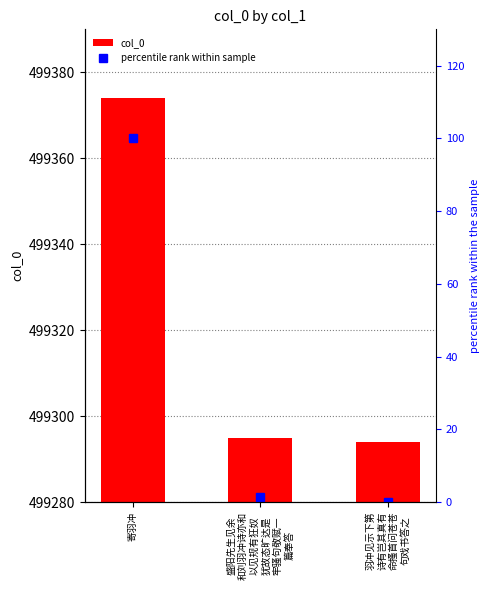

Between 寄羽冲 and 羽冲见示下第
诗有岂其真有
命搔首问苍苍
句戏书答之, which is larger?

寄羽冲